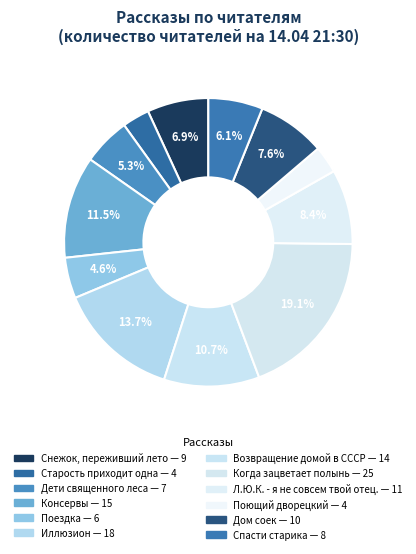

How many segments does this pie chart have?

12